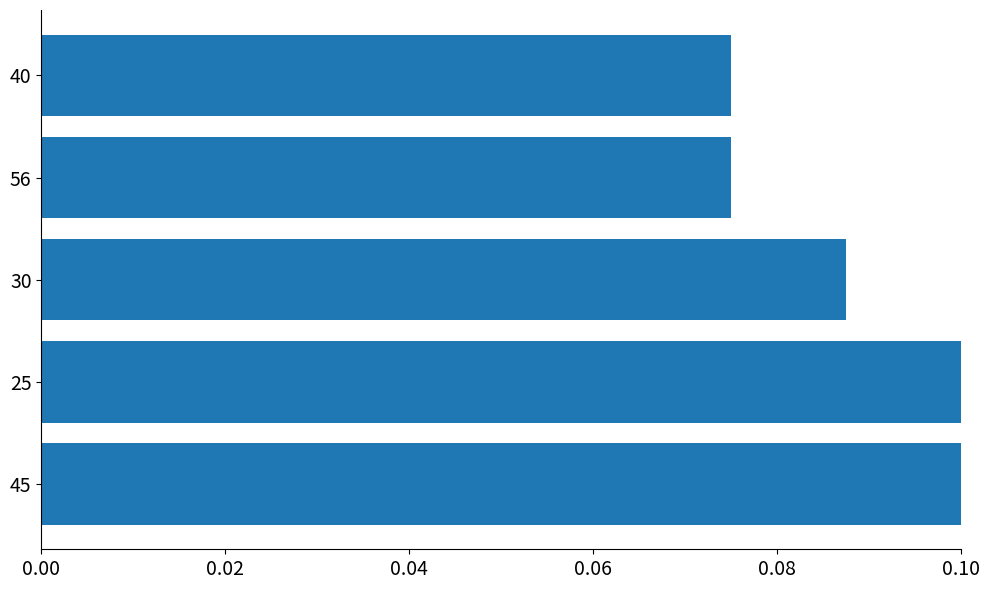

Is it true that the value at 30 is 0.2?

False